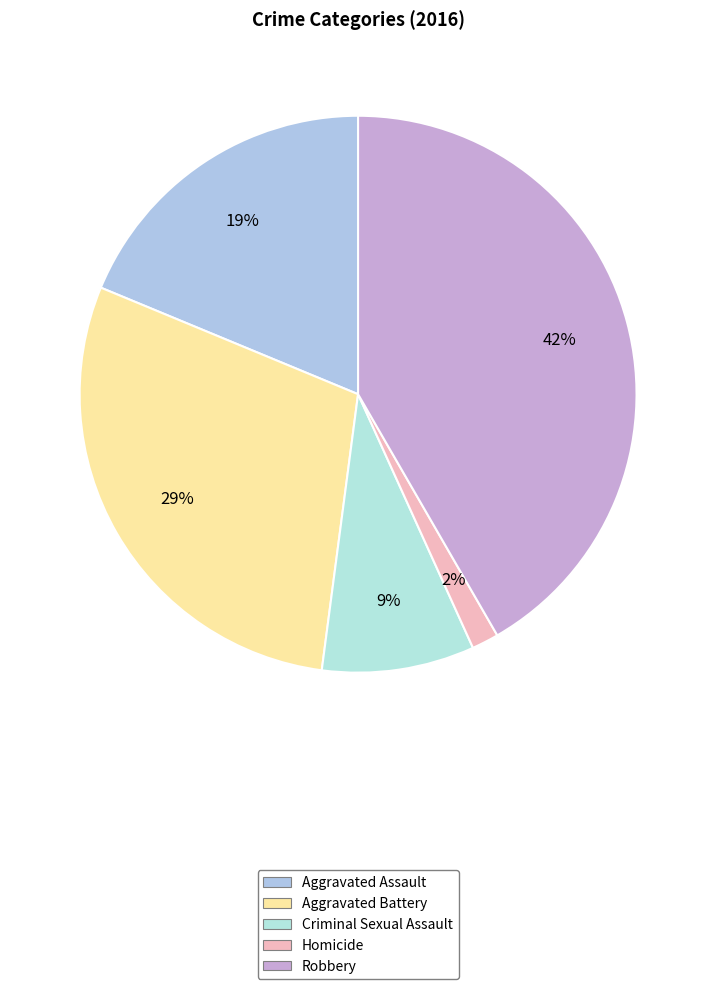

What percentage is NOT represented by Homicide?

98.4%